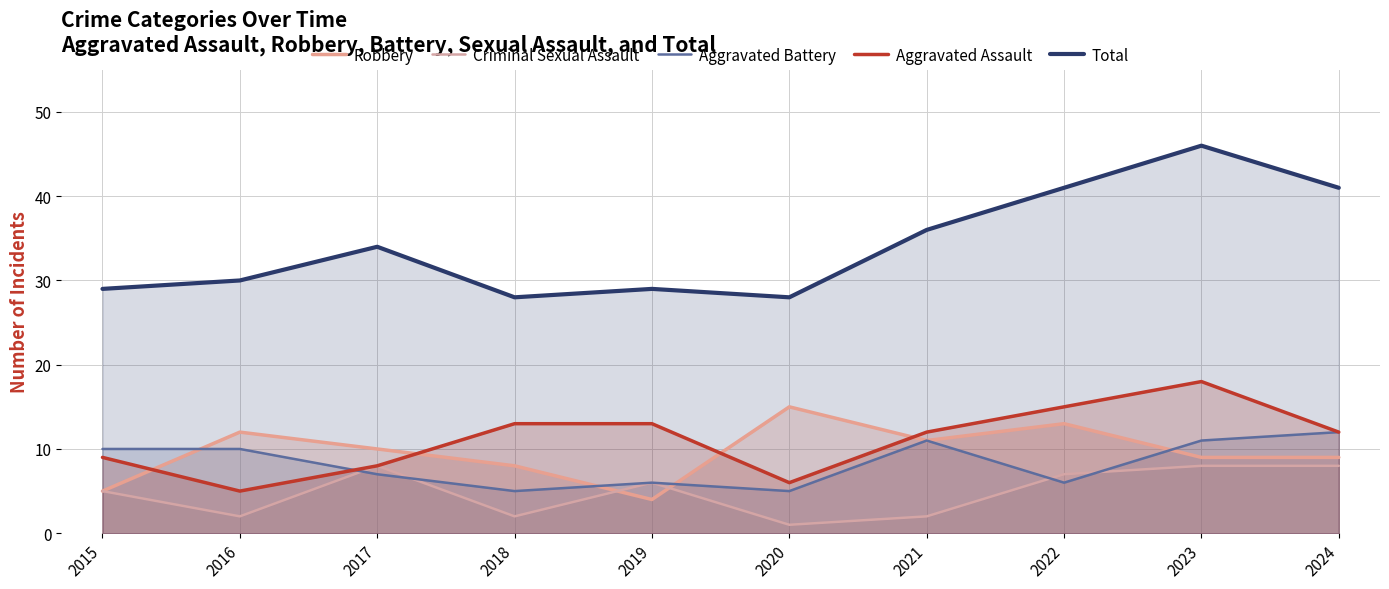

Which series has the largest total across all categories?

Total